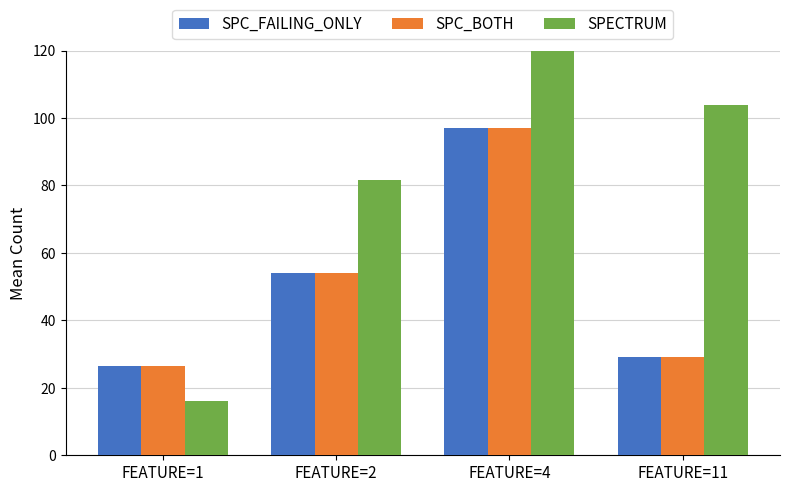

Which series has the widest spread of values?

SPECTRUM